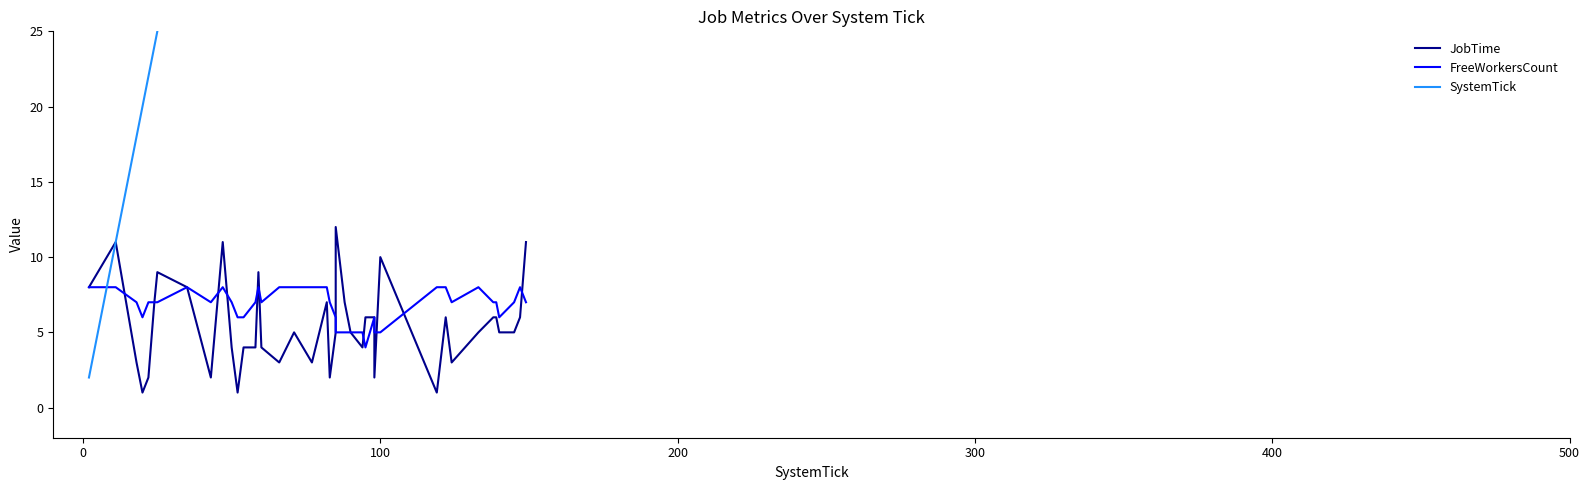

How many data points in FreeWorkersCount are less than 7?

13